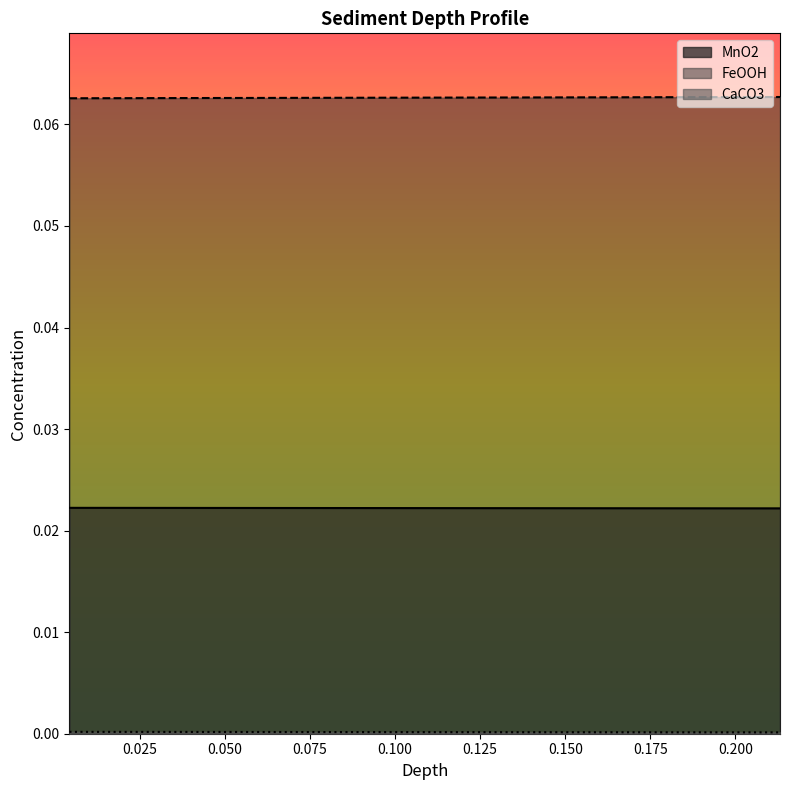

Is it true that POC equals 0.0 at 0.021903615668867067?

False